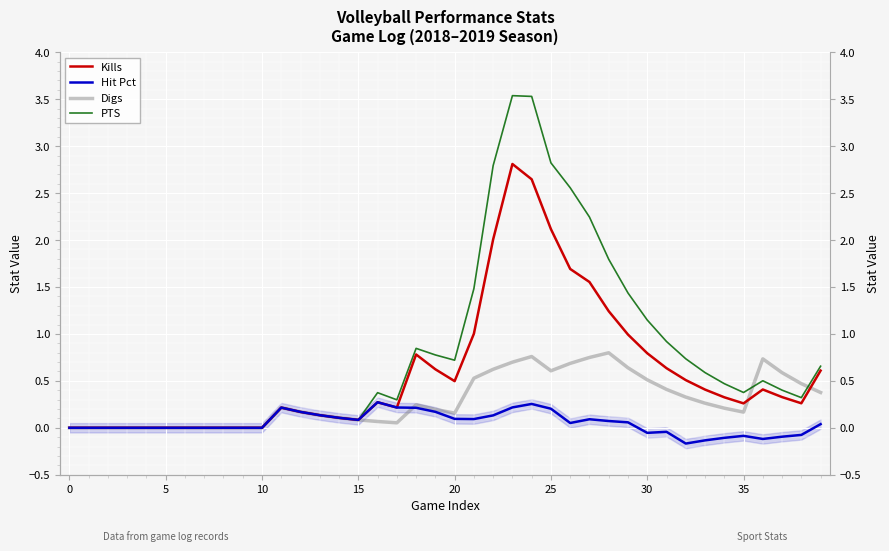

What is the average value of the Kills series?

0.6